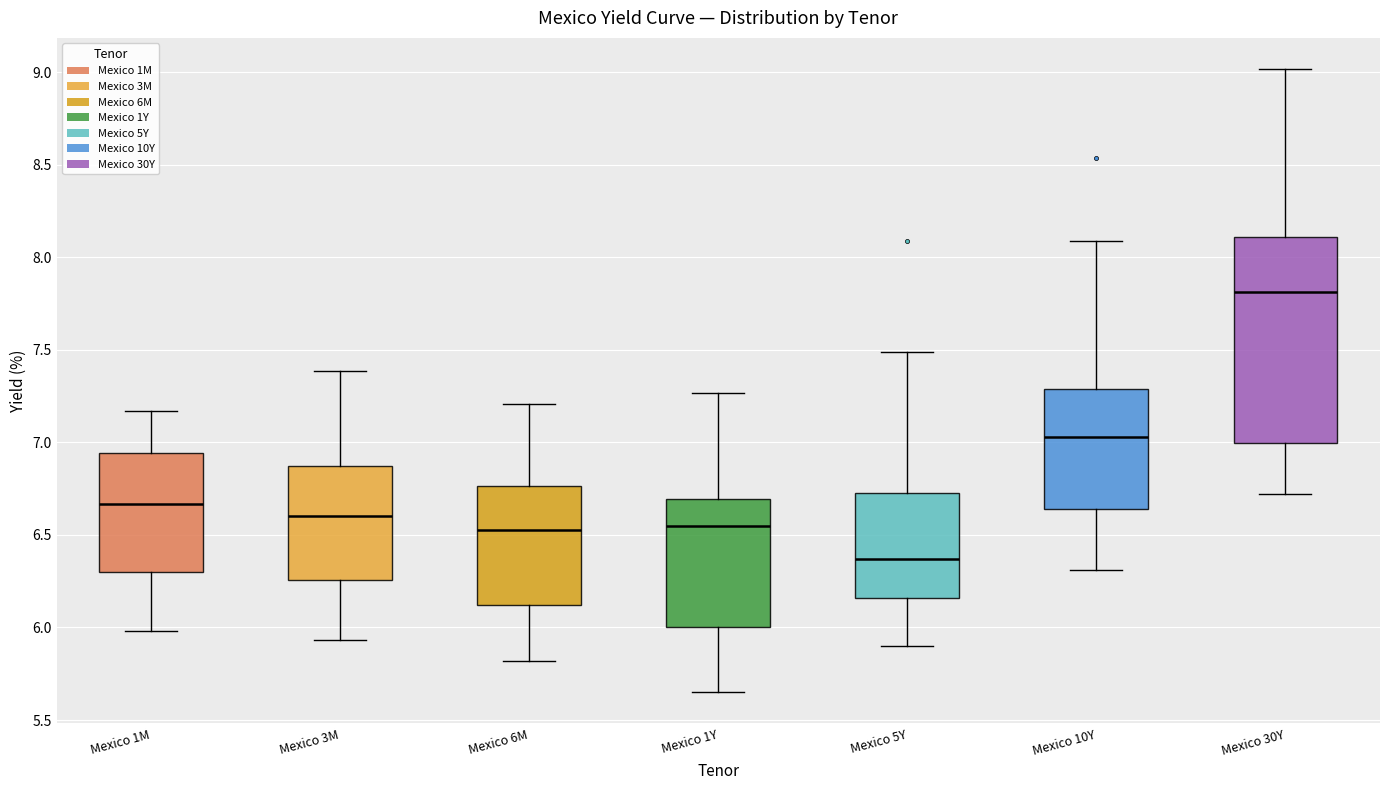

Which box is the tallest, from its lower edge to its upper edge?

Mexico 30Y